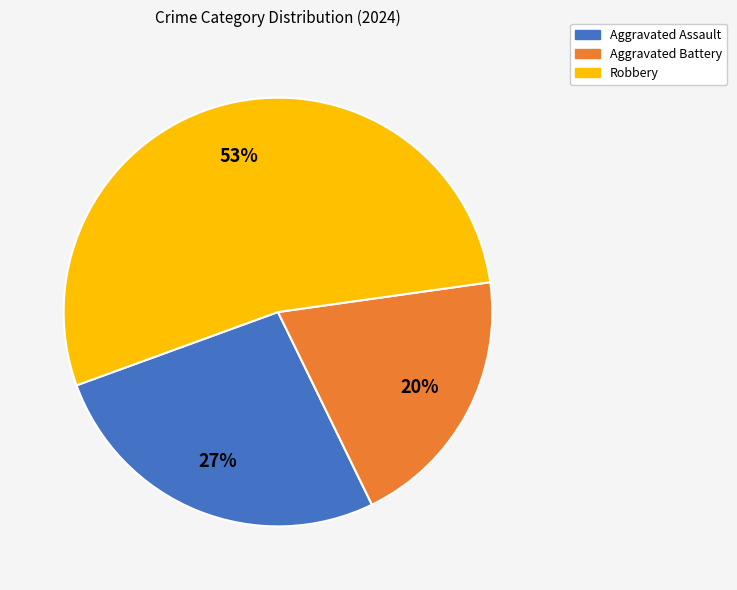

Is the sum of Aggravated Assault and Robbery greater than half?

Yes